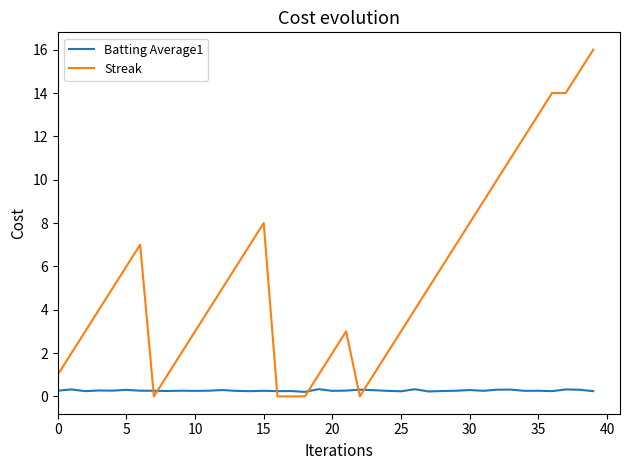

Which series has the widest spread of values?

Streak